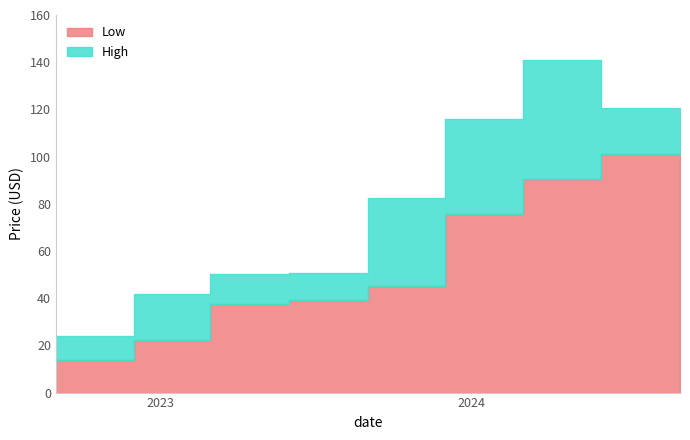

List the series in order of their overall mean, highest first.

High, Low